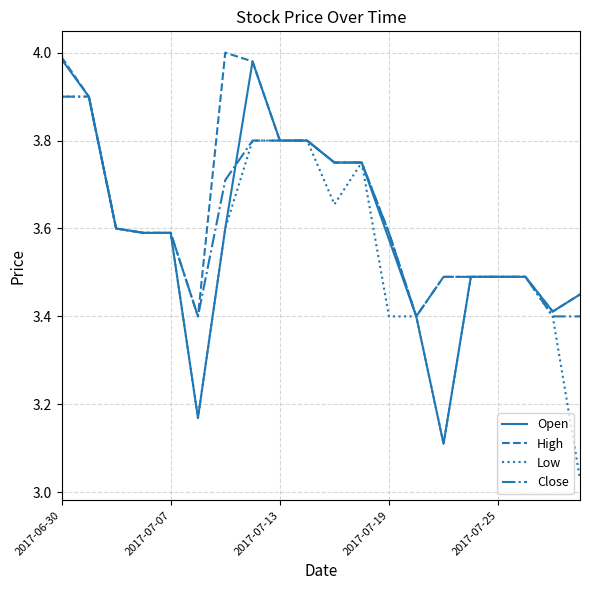

What is the lowest value of the Open series?

3.1